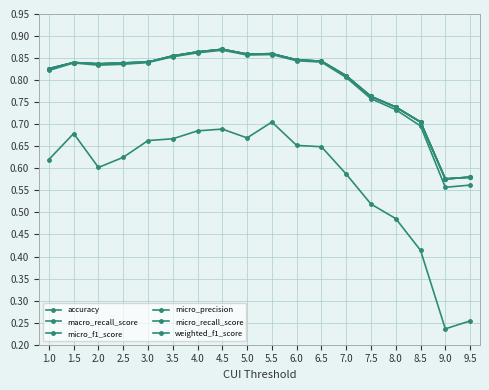

Does the chart have visible grid lines?

Yes